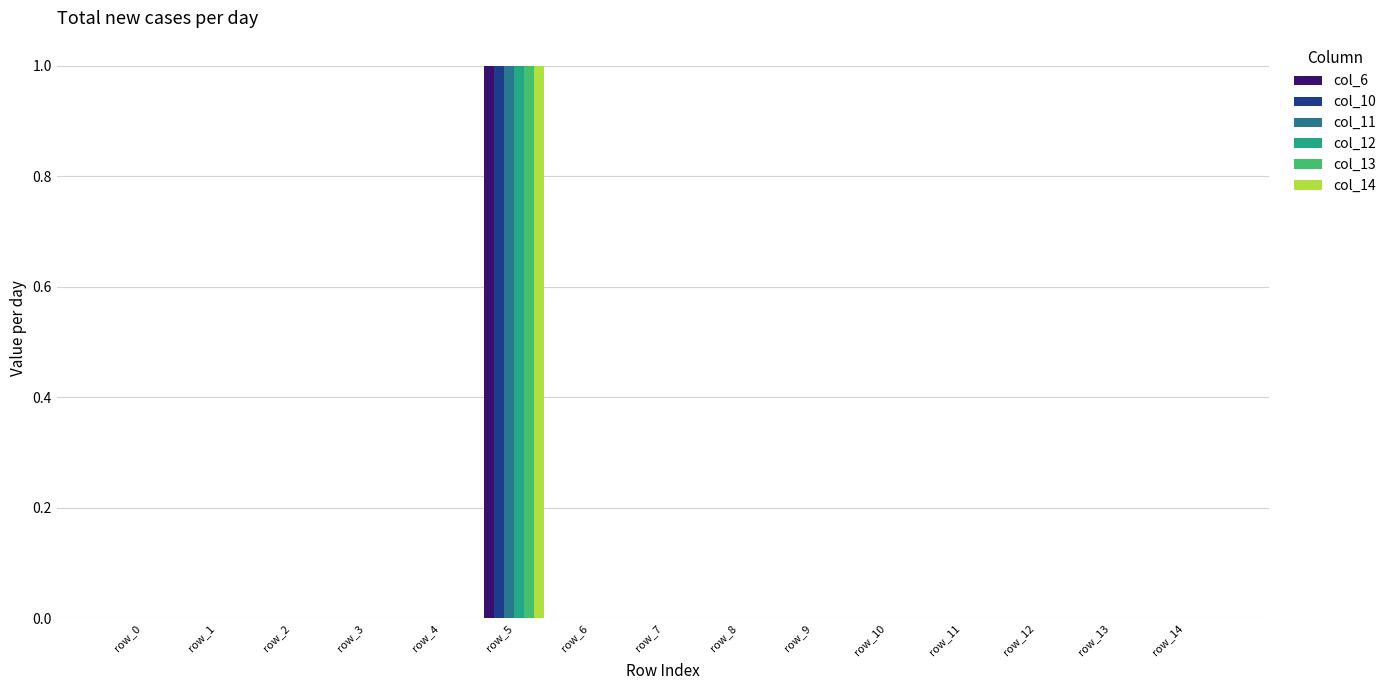

Is the value of col_6 at row_2 greater than the value of col_11 at row_5?

No